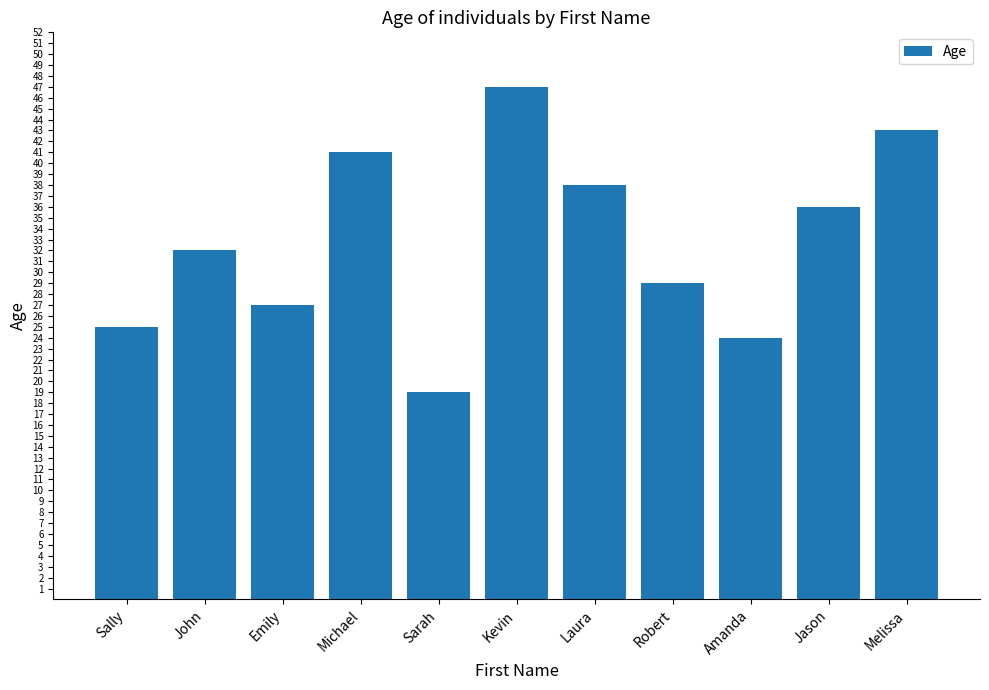

Where is the data nearest to the value 33?

John